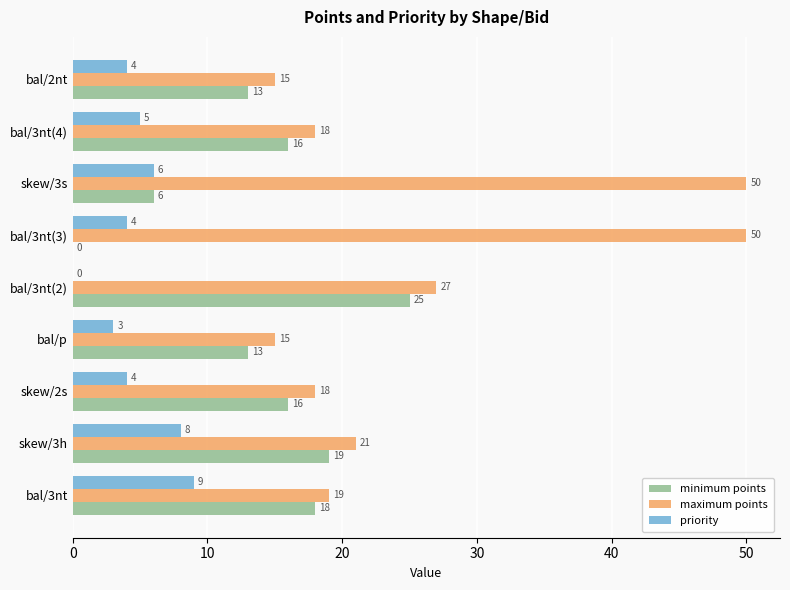

Is it true that maximum points equals 28 at skew/3s?

False